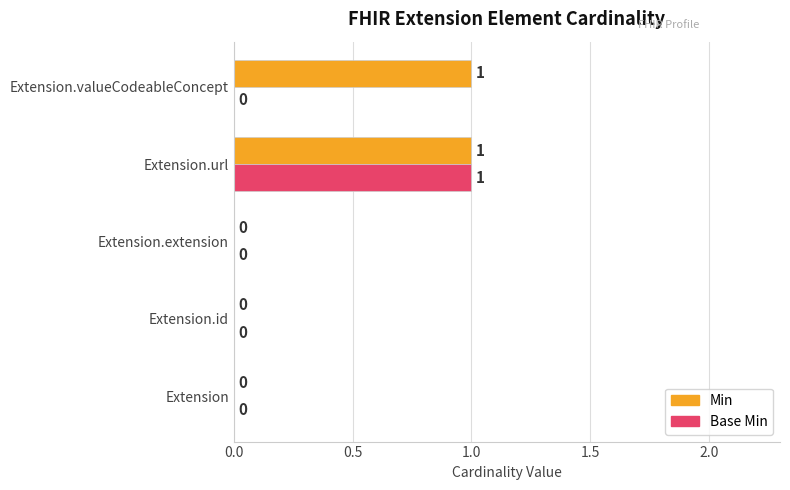

Between Extension.url and Extension.valueCodeableConcept, which series saw the biggest shift?

Base Min